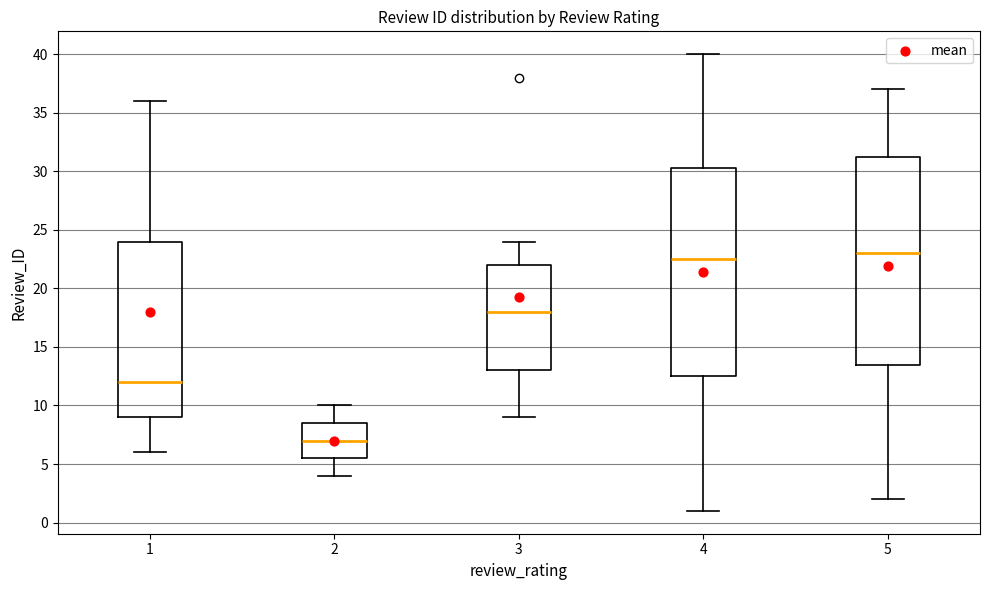

Where is the lower edge of the box at x = 2 on the y-axis? The values are not printed on the chart, so give them approximately, as read against the axis.

5.5